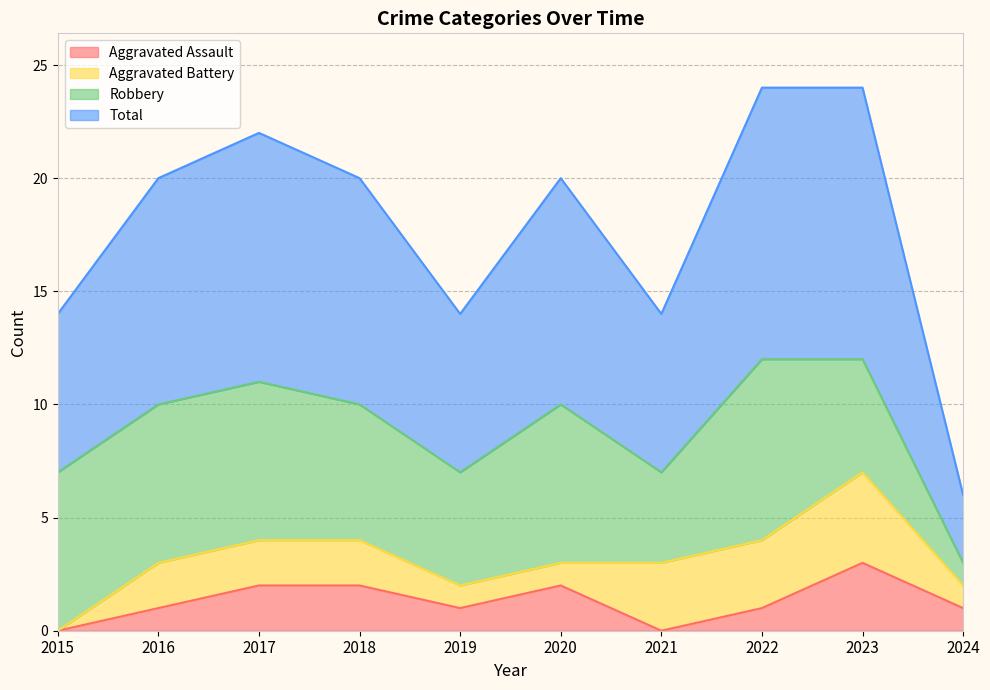

True or false: Aggravated Assault and Total cross at least once.

False